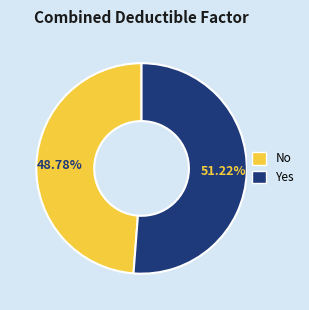

To the nearest percent, what portion does Yes represent?

51%